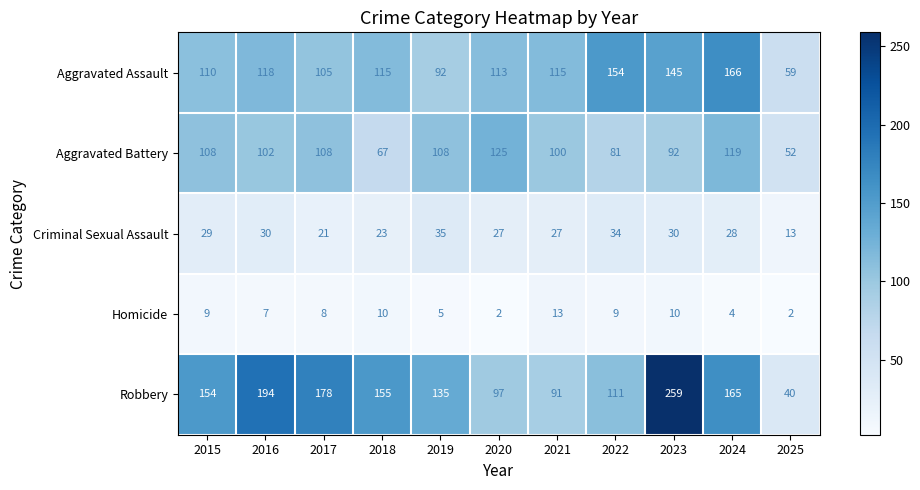

How many data points does each series have?

11